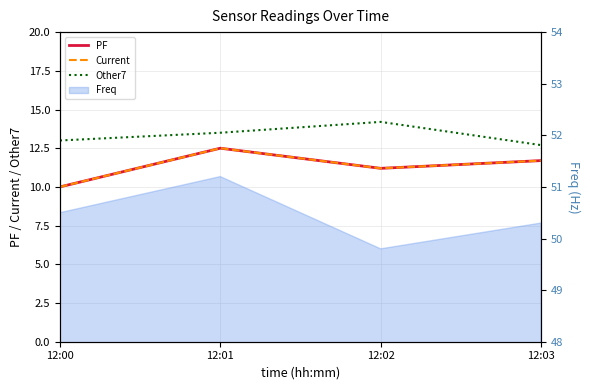

What is the value of the Other7 point at the 3rd from the left?

14.2